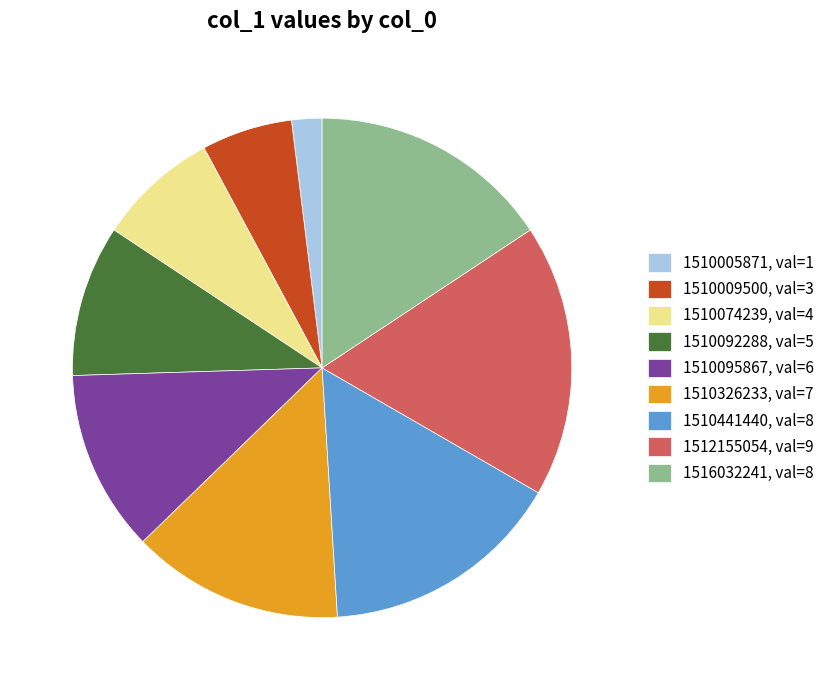

Does 1510005871, val=1 represent more than half of the total?

No